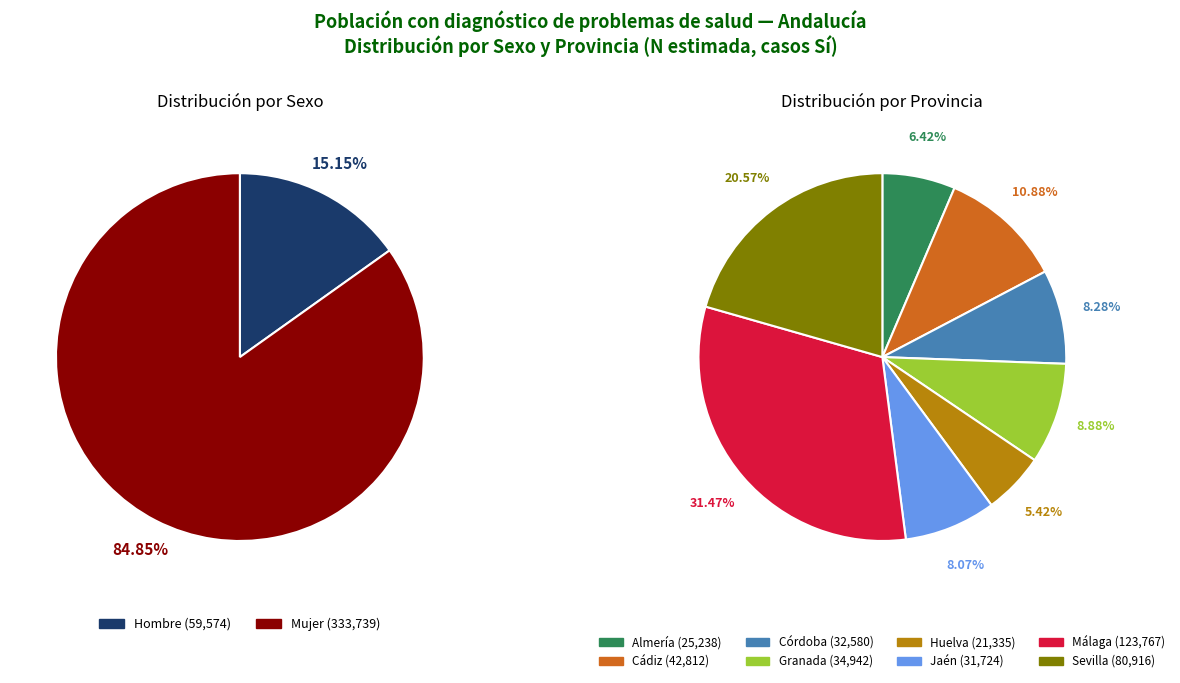

To the nearest percent, what portion does Sevilla Mujer Sí represent?

17%